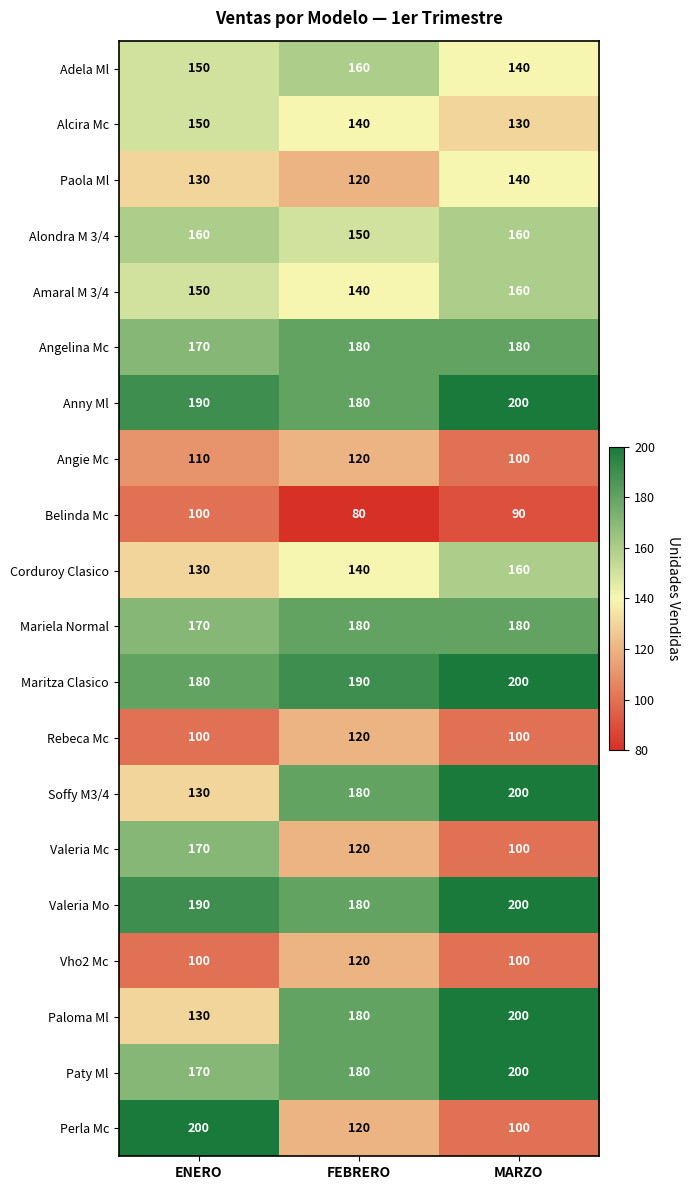

The value of Paty Ml at ENERO is 49. True or false?

False